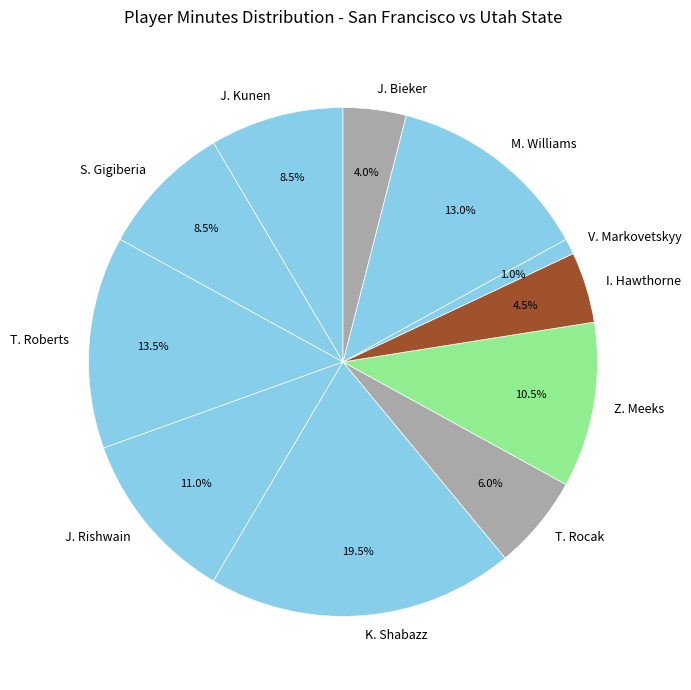

Which category has the biggest portion of the pie?

K. Shabazz